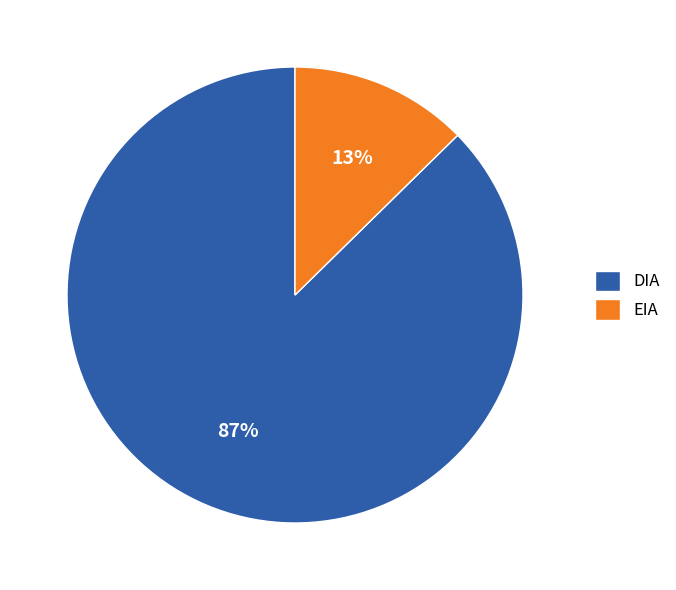

Which has a higher value, EIA or DIA?

DIA